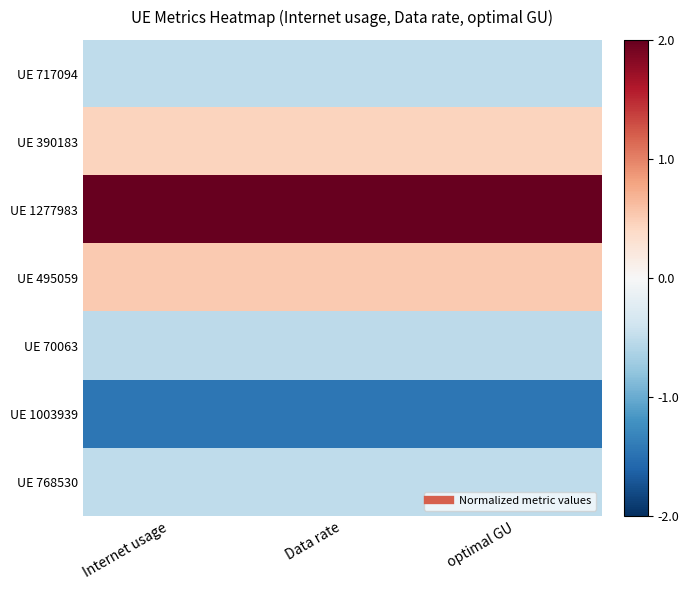

At which category is the sum across all series the highest?

Internet usage